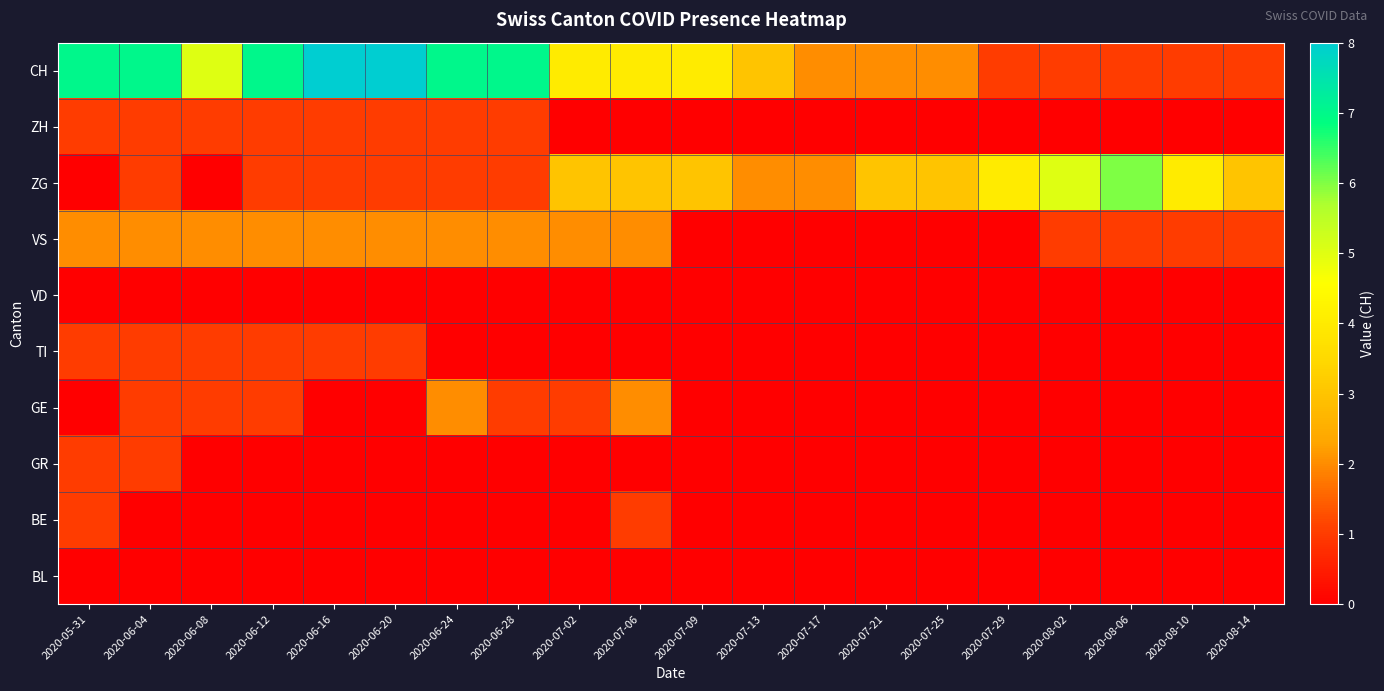

At which category does the chart reach its minimum across all series?

2020-07-02